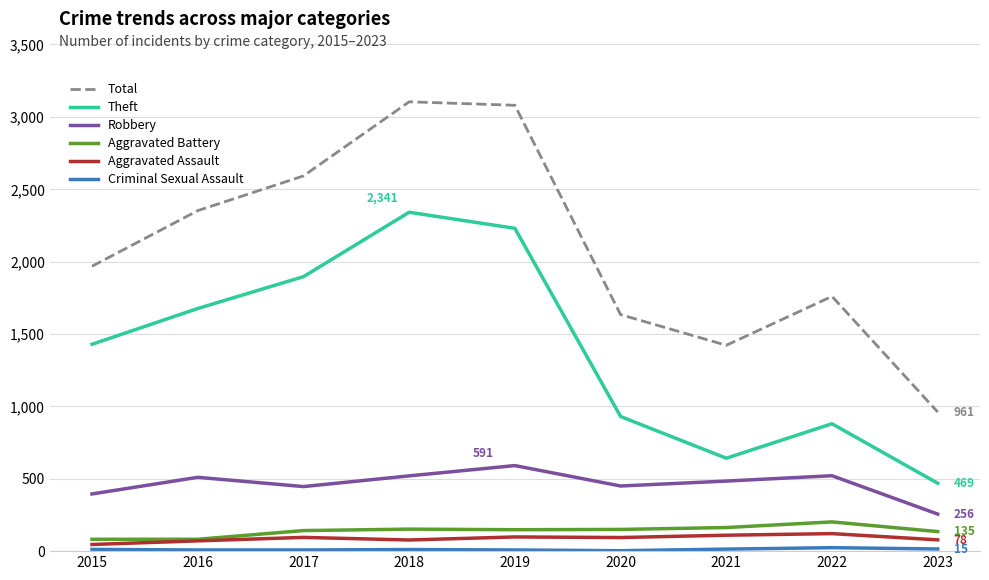

Does the chart display data point markers on the line(s)?

No